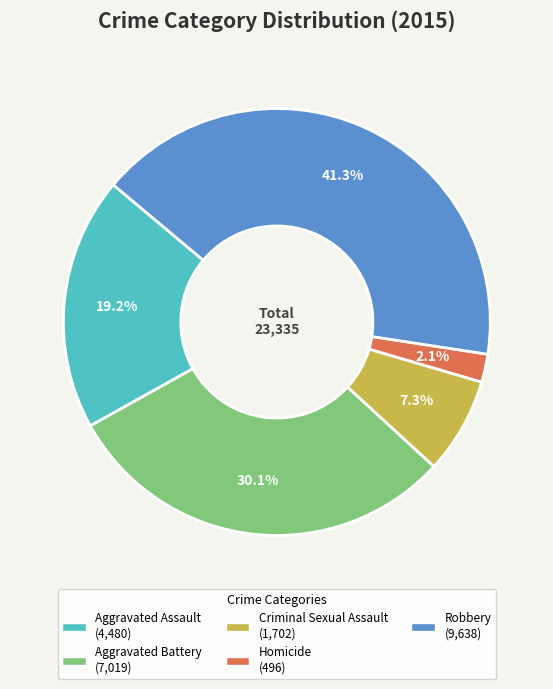

Does any single category account for the majority?

No